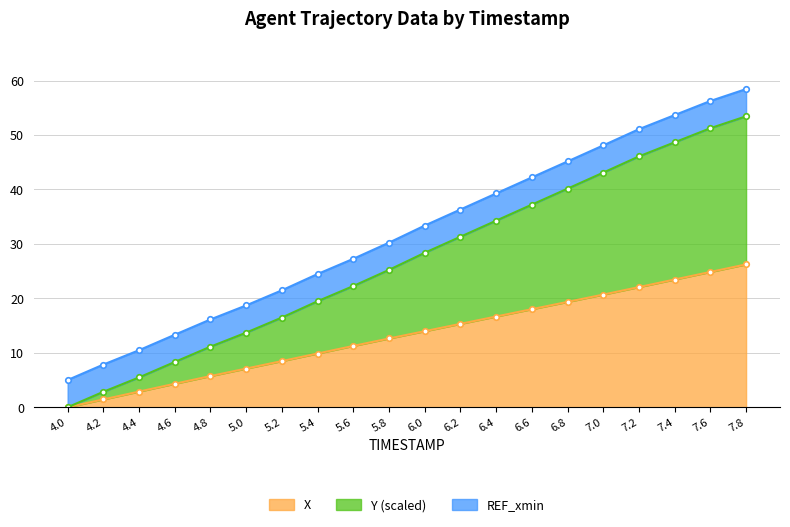

Is it true that X equals 41.1 at 7.8?

False